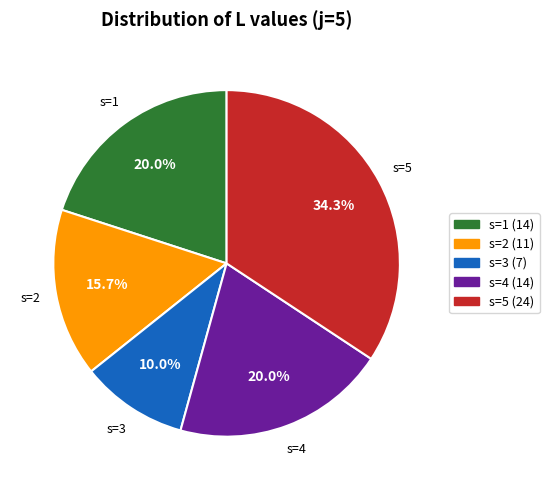

To the nearest percent, what is the average slice percentage?

20%